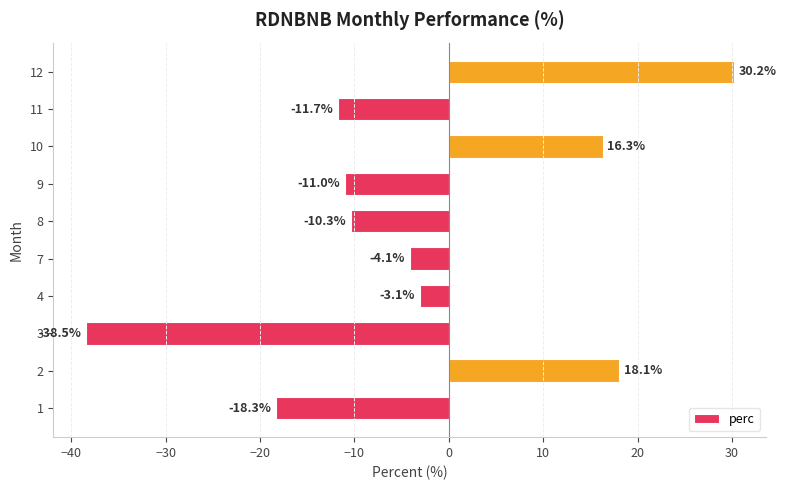

How many values are below -4?

6